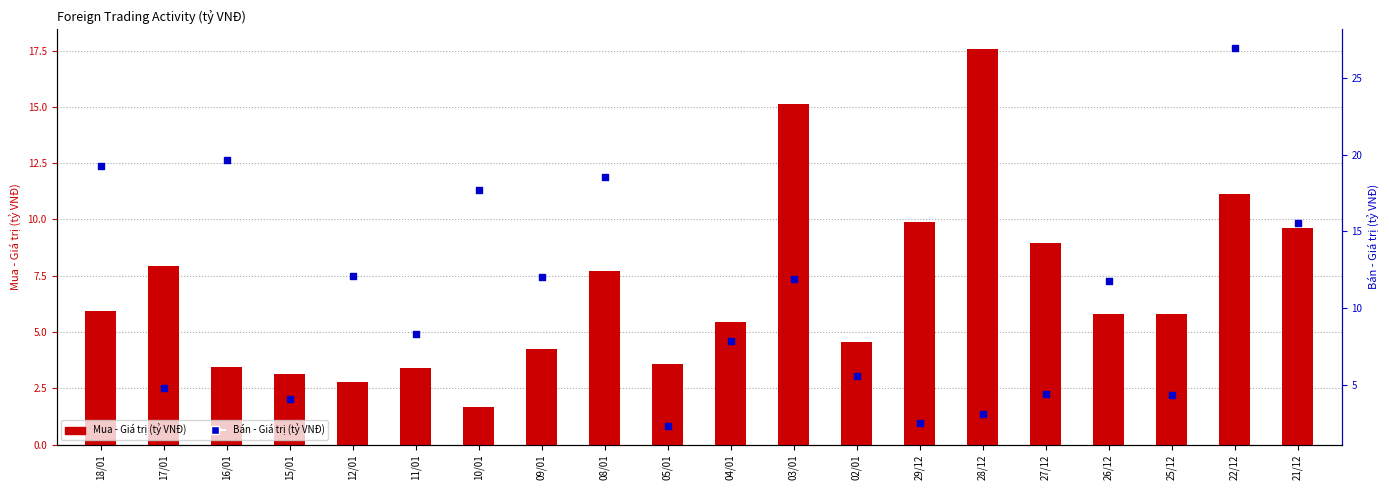

Which series has the largest total across all categories?

Bán - Giá trị (tỷ VNĐ)